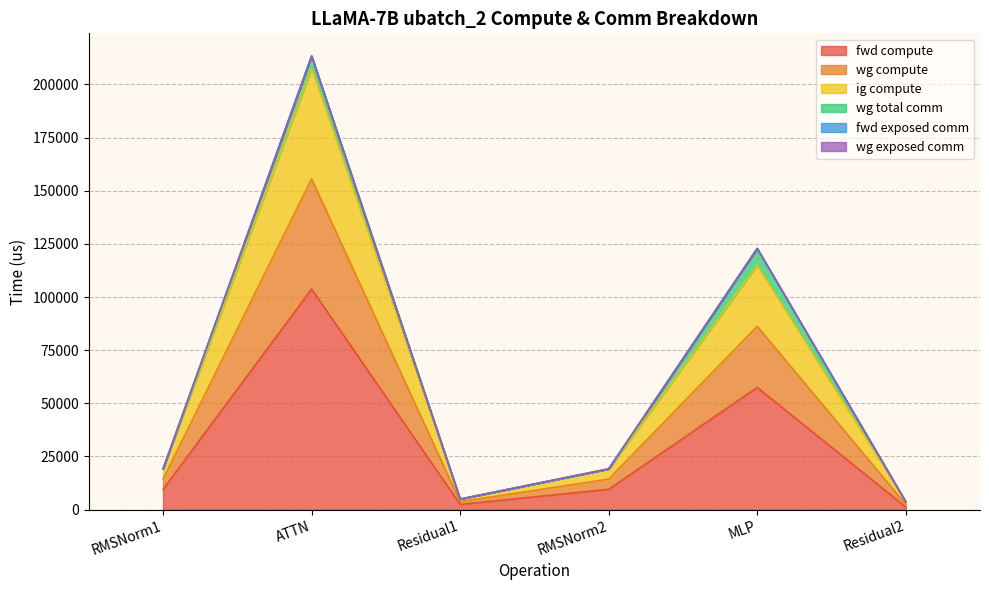

What is the label of the 6th point from the right?

RMSNorm1